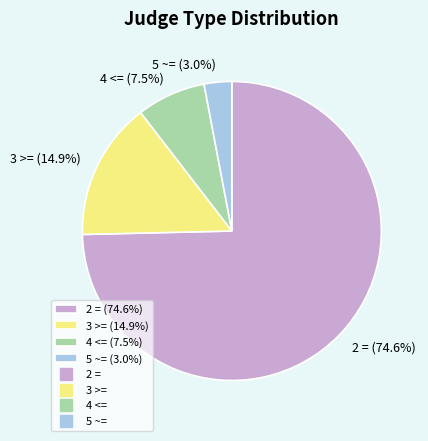

What is the ratio of the value at 3 >= (14.9%) to the value at 4 <= (7.5%)?

2.0